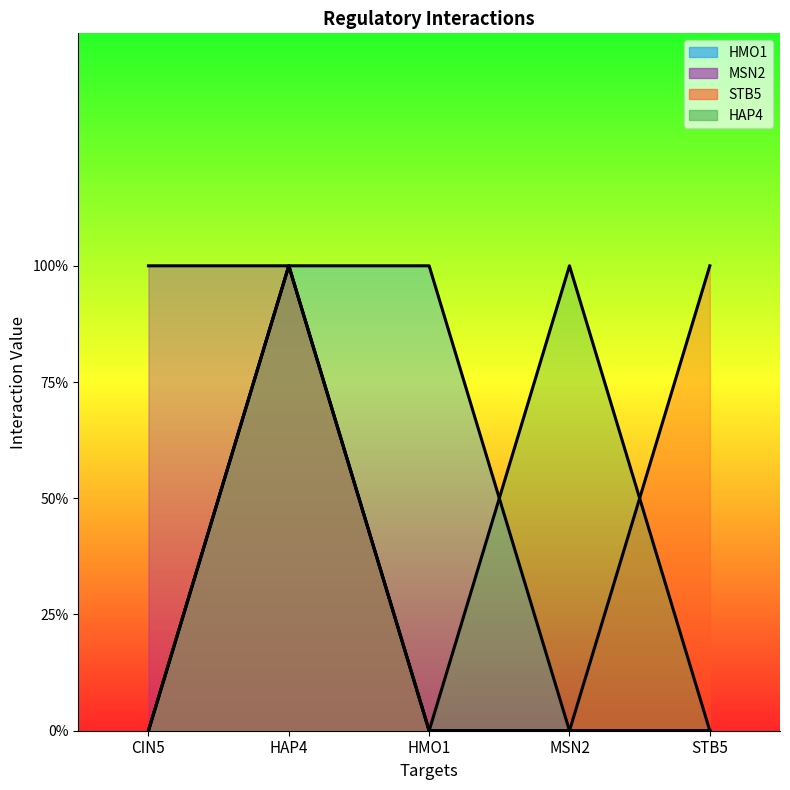

What is the total value across all series at HMO1?

1